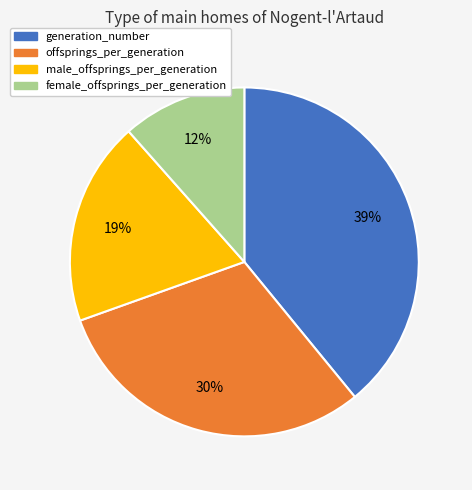

Is there any slice that represents more than half of the pie?

No